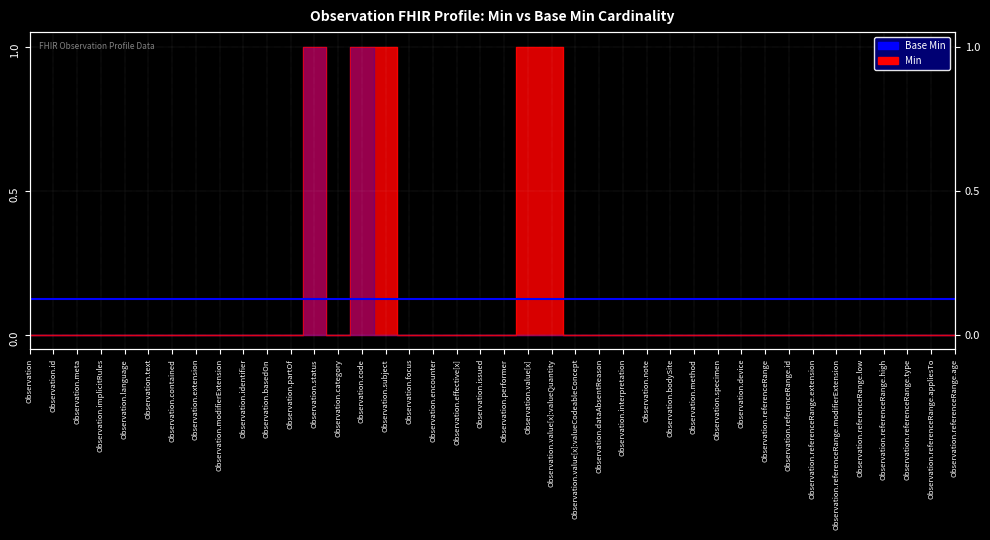

Reading left to right, list all the values displayed in this chart.

0	0	0	0	0	0	0	0	0	0	0	0	1	0	1	1	0	0	0	0	0	1	1	0	0	0	0	0	0	0	0	0	0	0	0	0	0	0	0	0